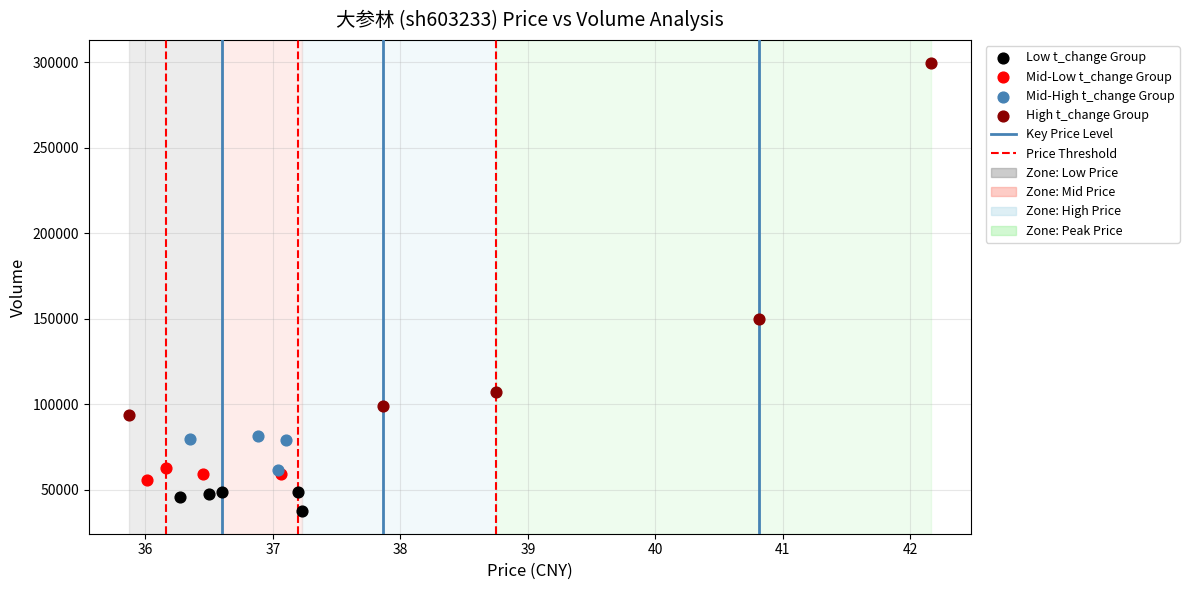

Which series reaches the maximum Y coordinate?

High t_change Group